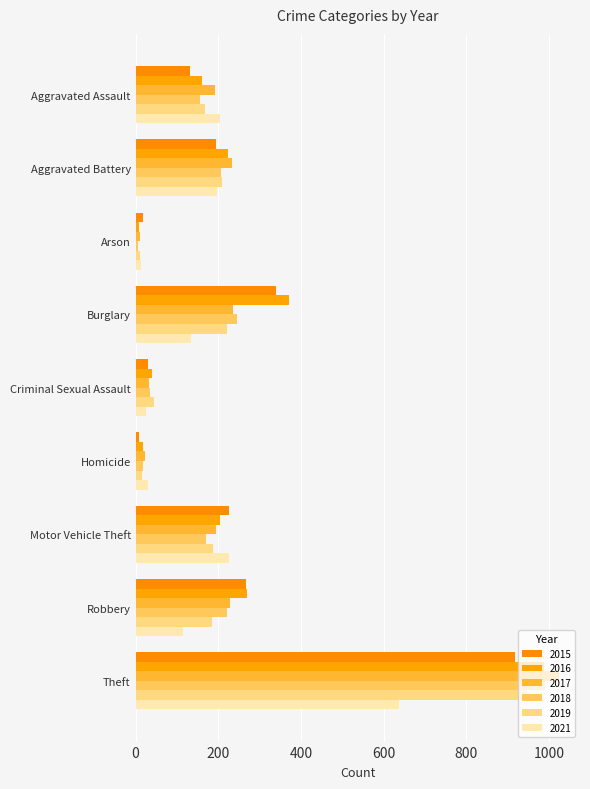

What position from the left is Criminal Sexual Assault?

5